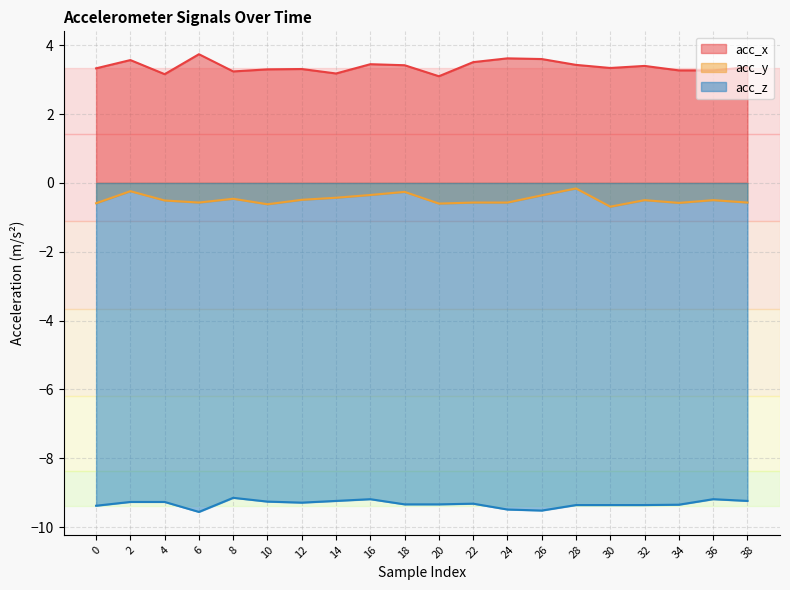

Rank the series by their maximum value, from lowest to highest.

acc_z, acc_y, acc_x